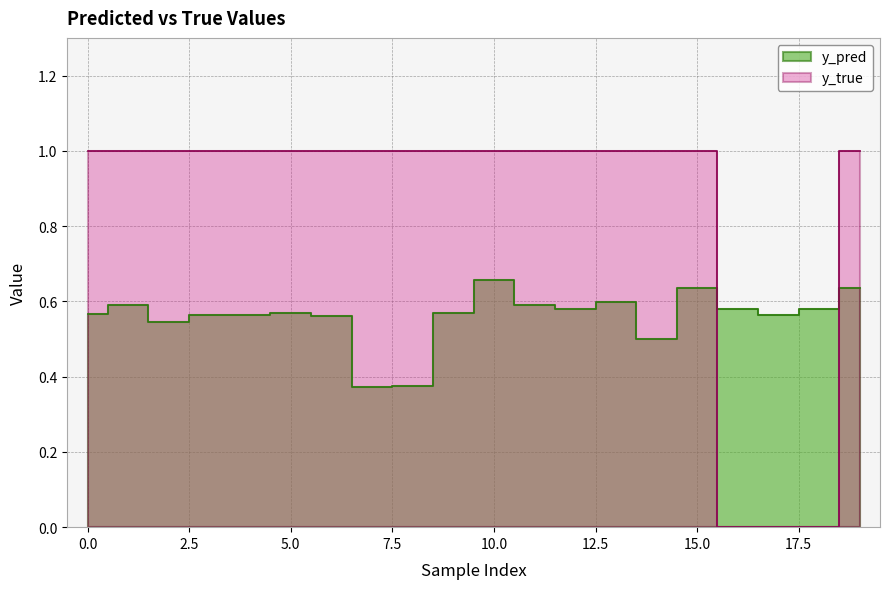

Where do y_true and y_pred first cross each other?

15 and 16